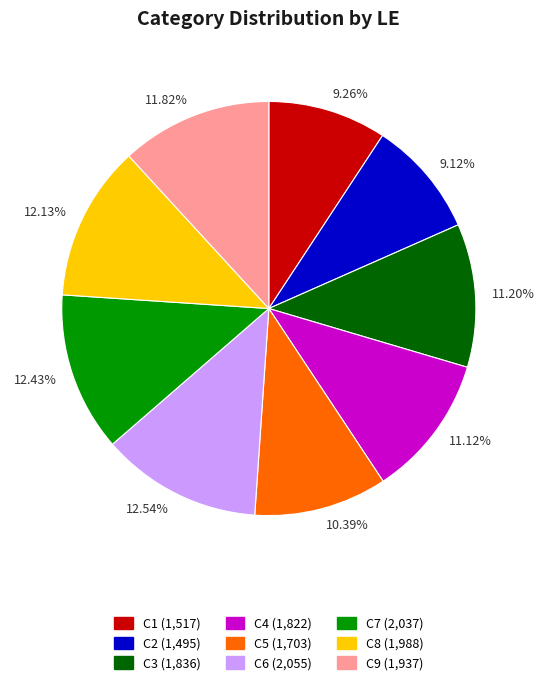

How many slices are in this pie chart?

9